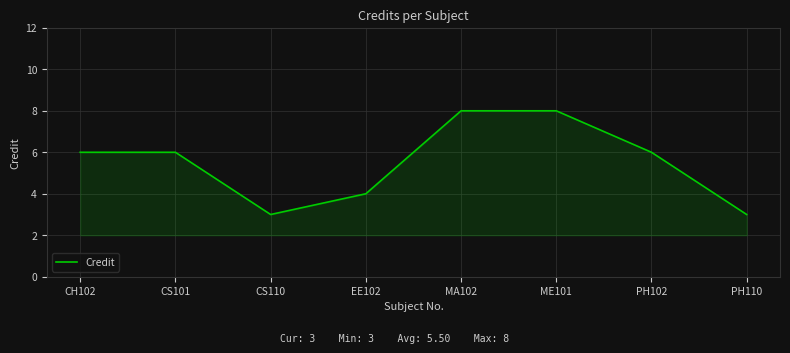

How many lines are shown in the chart?

1